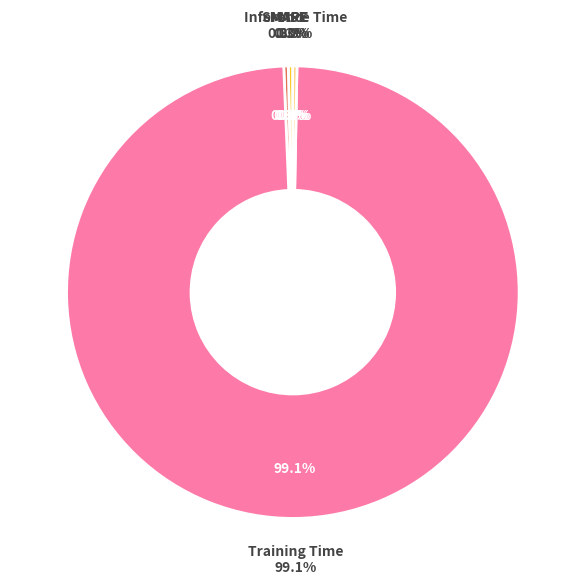

True or false: Inference Time accounts for 1% of the total.

False